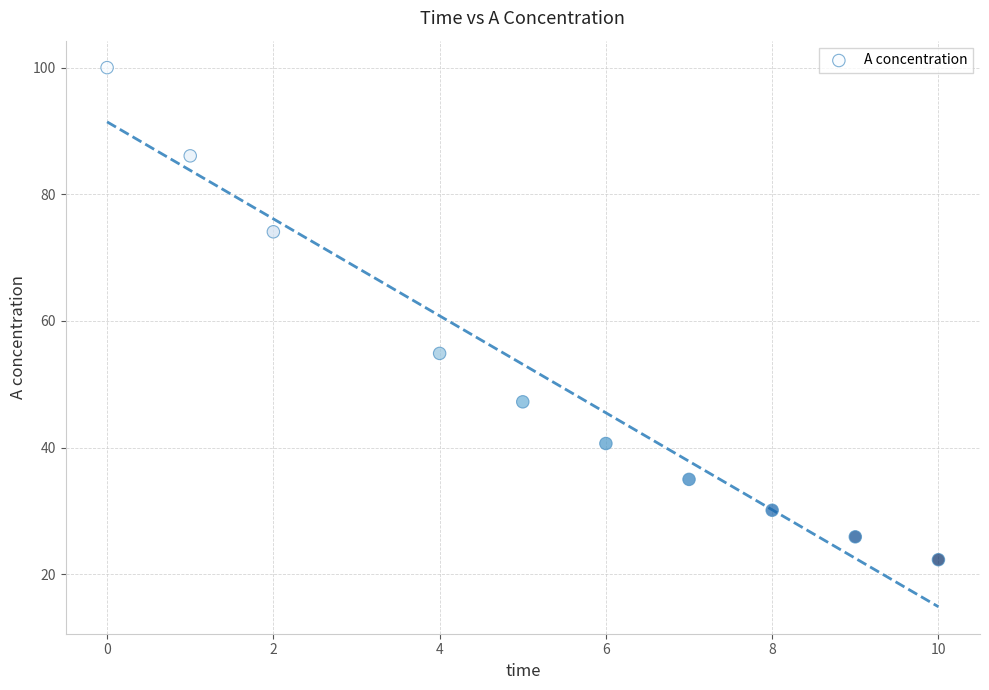

What is the range of Y values (max minus min)?

77.7